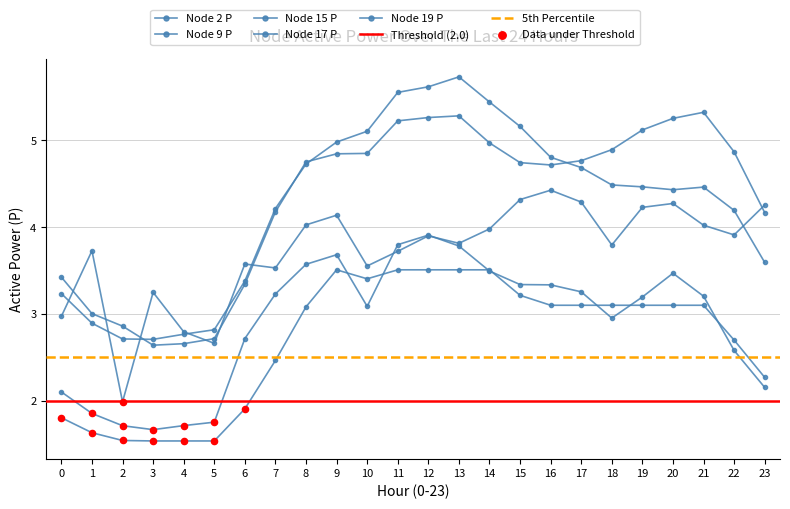

What are all the series names shown in the legend?

Node 2 P, Node 9 P, Node 15 P, Node 17 P, Node 19 P